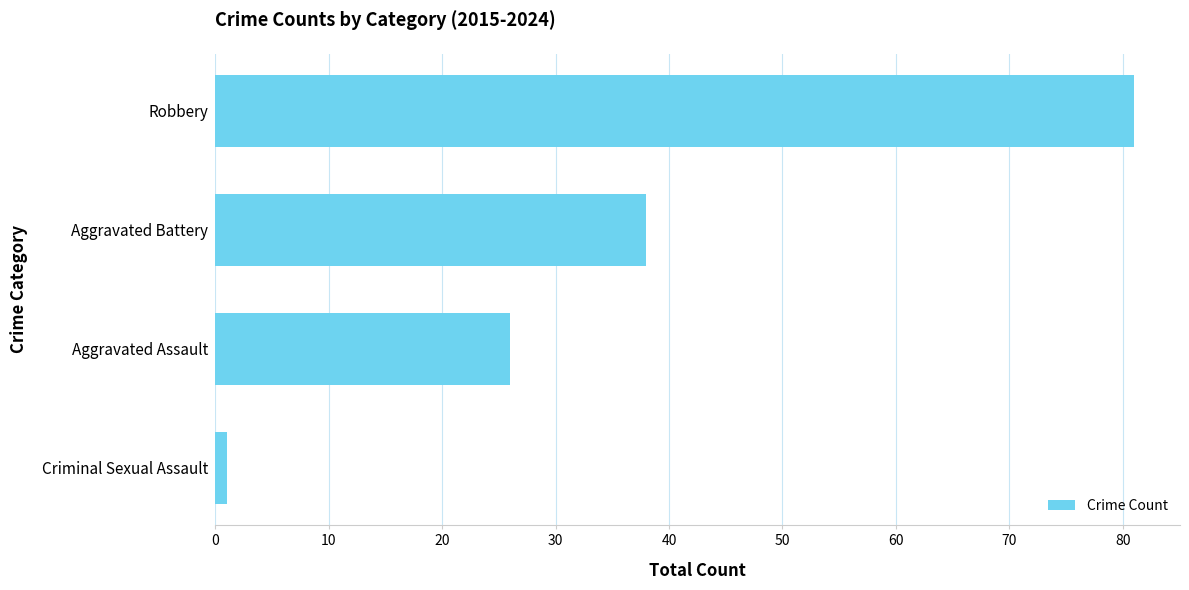

List the labels in order of value, smallest first.

Criminal Sexual Assault, Aggravated Assault, Aggravated Battery, Robbery